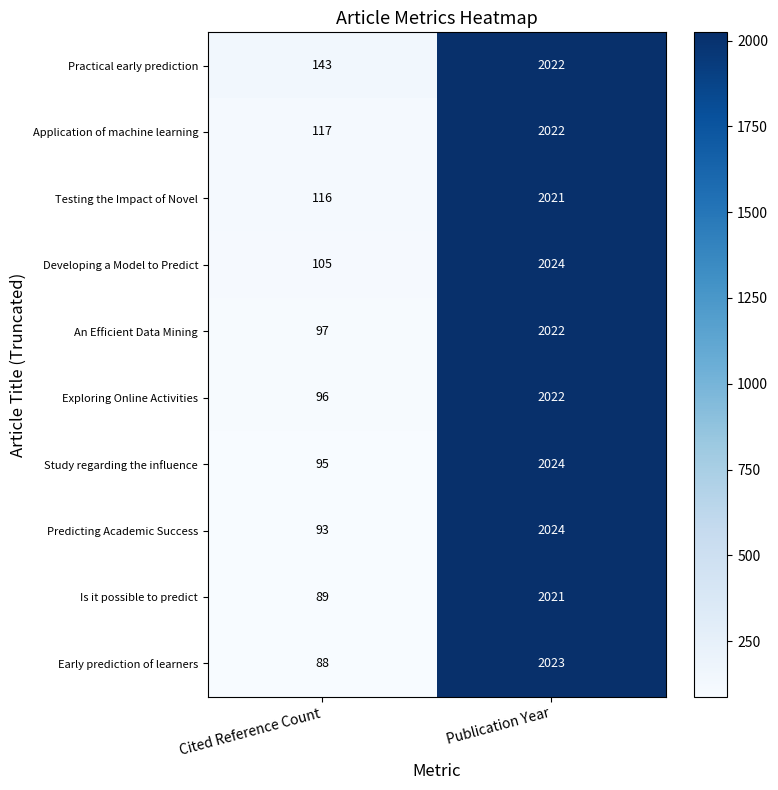

At which category is the sum across all series the highest?

Publication Year